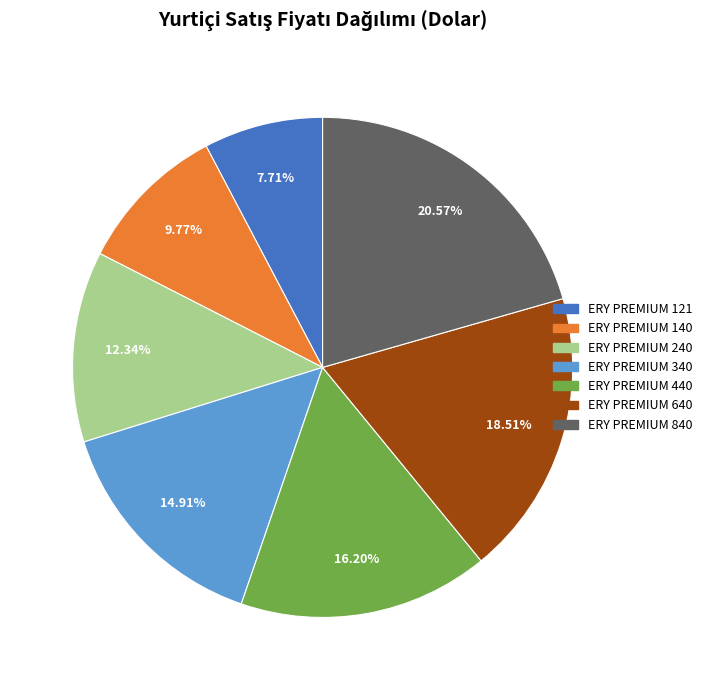

Which has a higher value, ERY PREMIUM 840 or ERY PREMIUM 121?

ERY PREMIUM 840